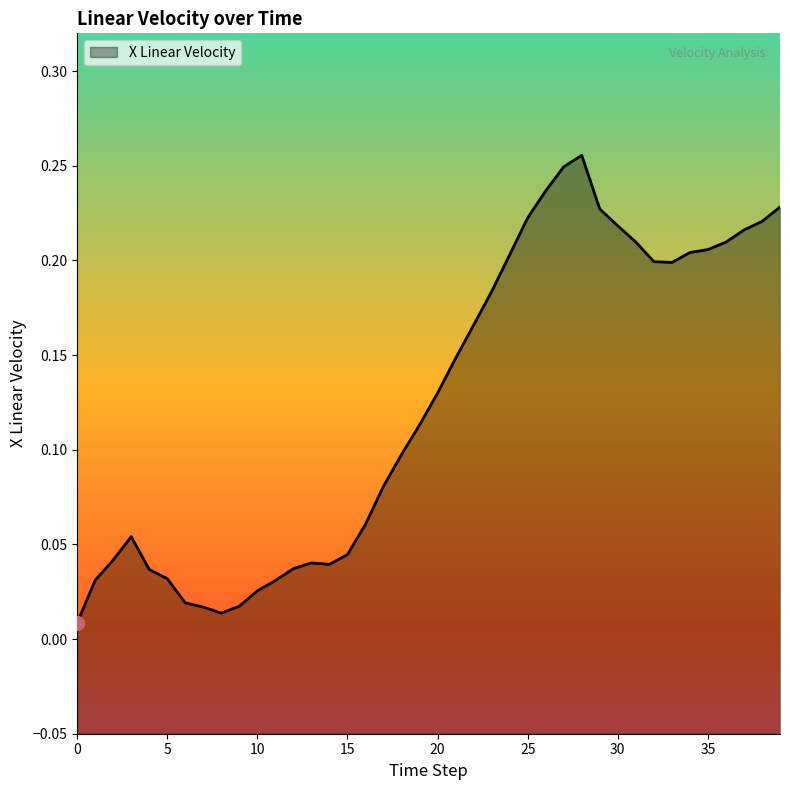

What is the maximum value shown in the chart?

0.3